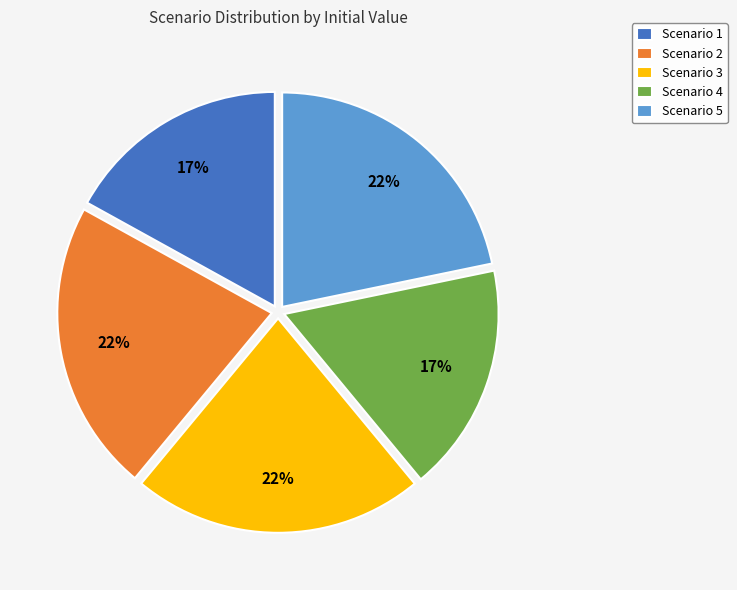

To the nearest percent, what portion does Scenario 2 represent?

22%